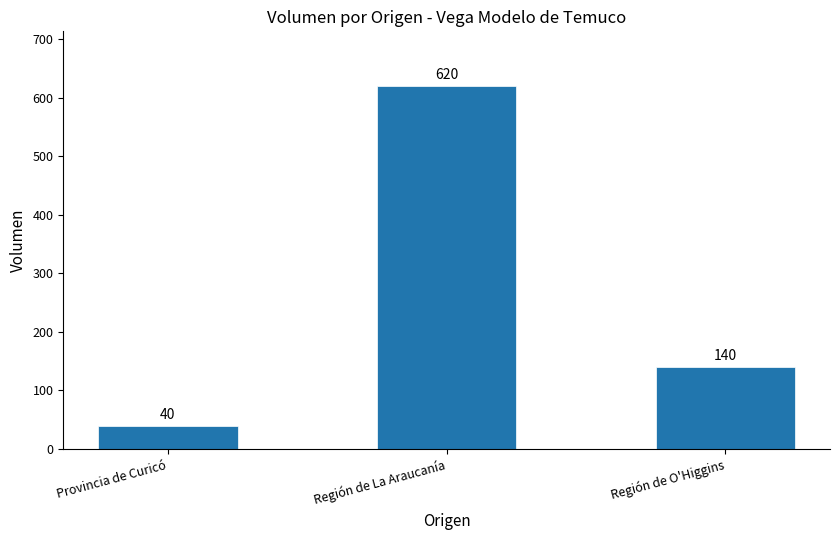

What is the value of the 2nd bar from the left?

620